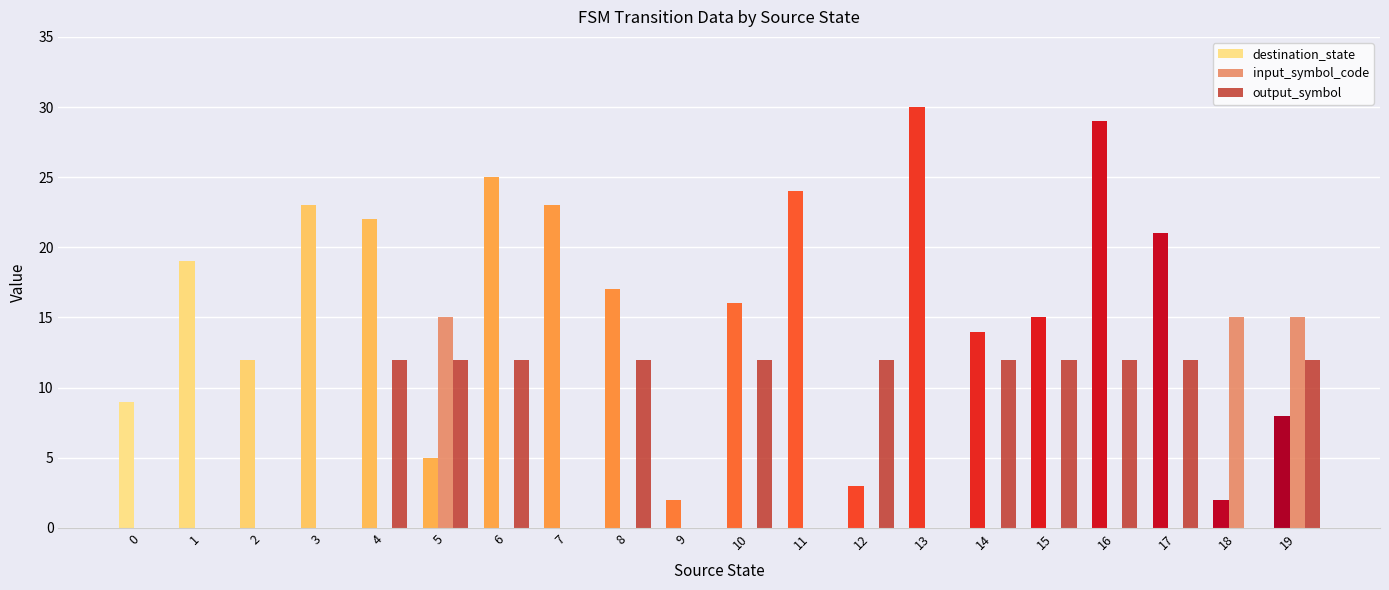

What is the highest value of the output_symbol series?

12